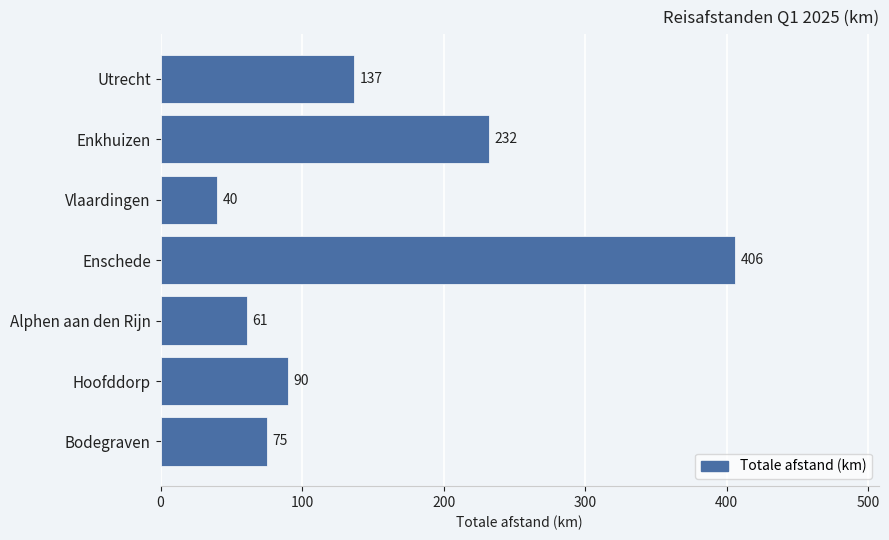

Count the number of categories in the chart.

7